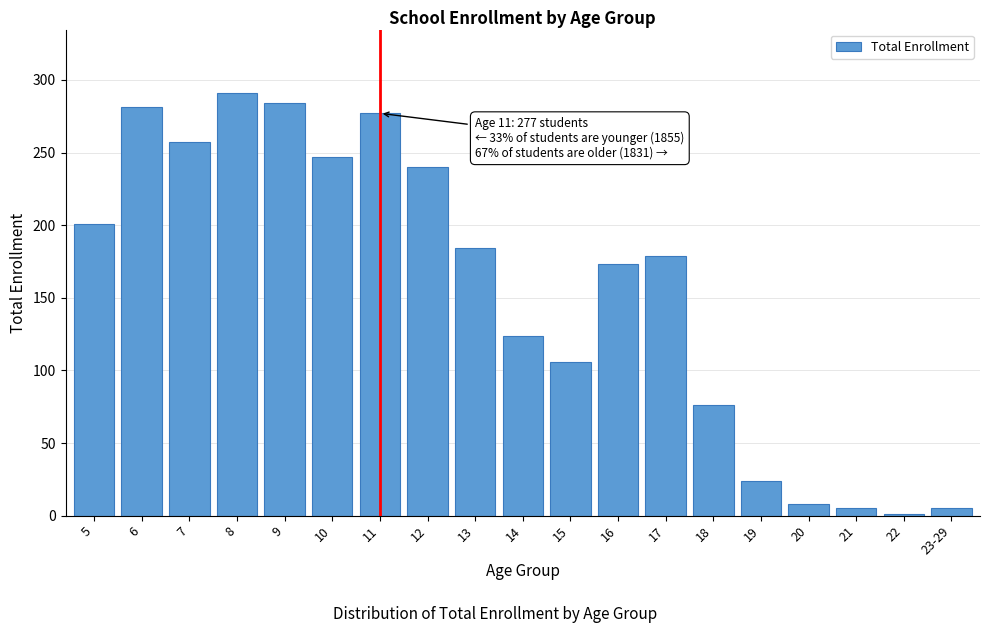

Reading right to left, extract all data points from this chart.

23-29=5	22=1	21=5	20=8	19=24	18=76	17=179	16=173	15=106	14=124	13=184	12=240	11=277	10=247	9=284	8=291	7=257	6=281	5=201